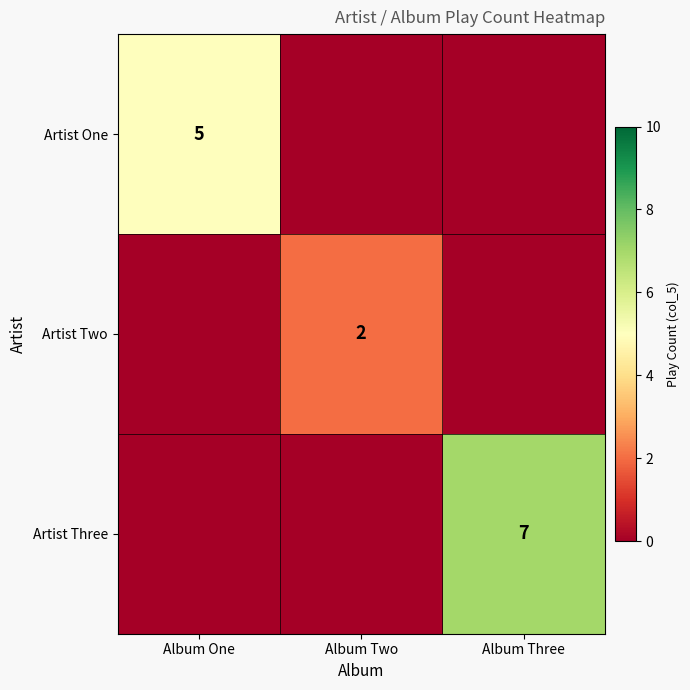

What is the difference between the highest and lowest values at Album Three?

7